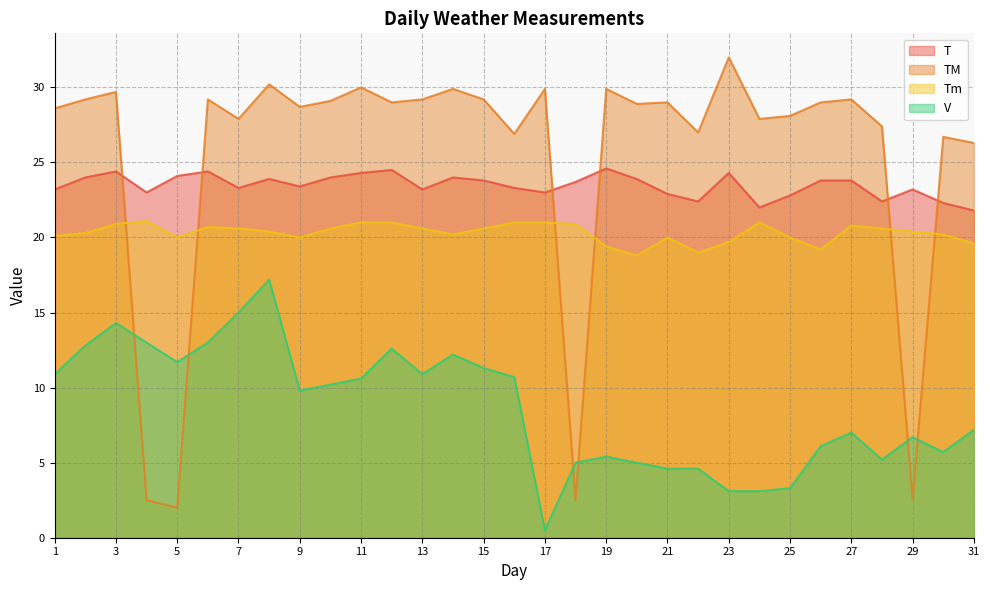

What is the difference between the second highest and minimum values in the T series?

2.7